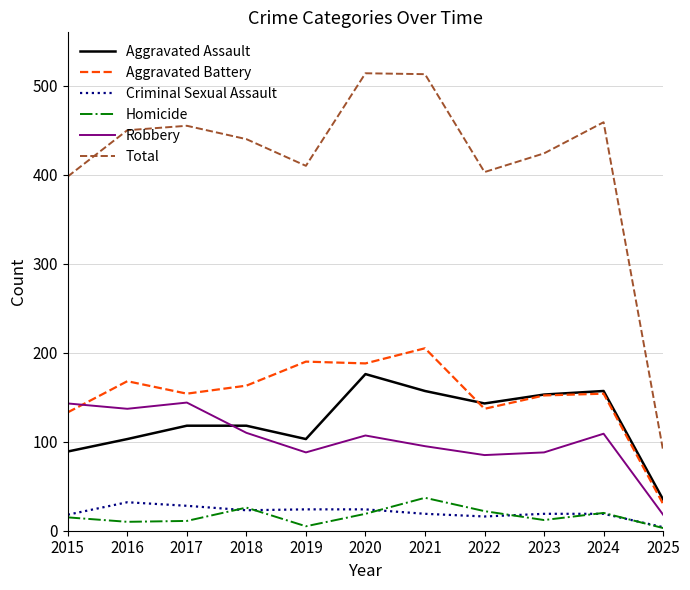

List the series in order of their peak value, highest first.

Total, Aggravated Battery, Aggravated Assault, Robbery, Homicide, Criminal Sexual Assault